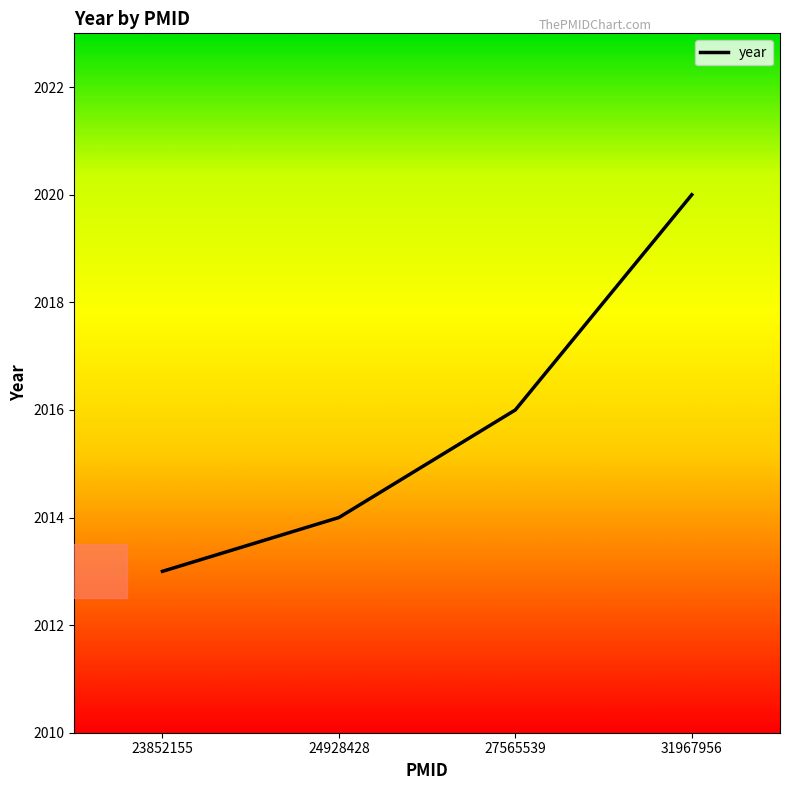

What is the sum of the values at 31967956 and 24928428?

4034